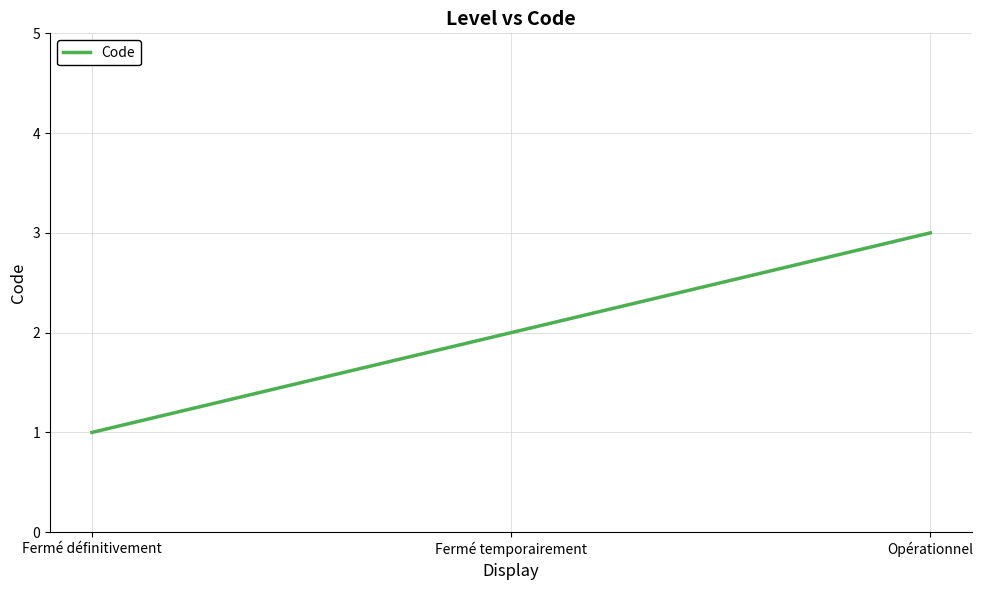

What is the average value?

2